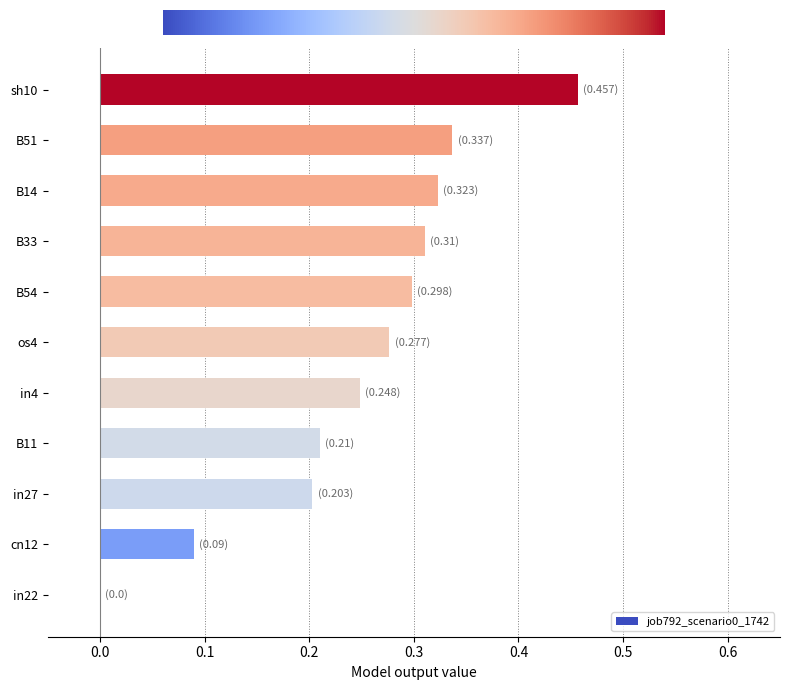

Which category has the highest value across all series?

sh10